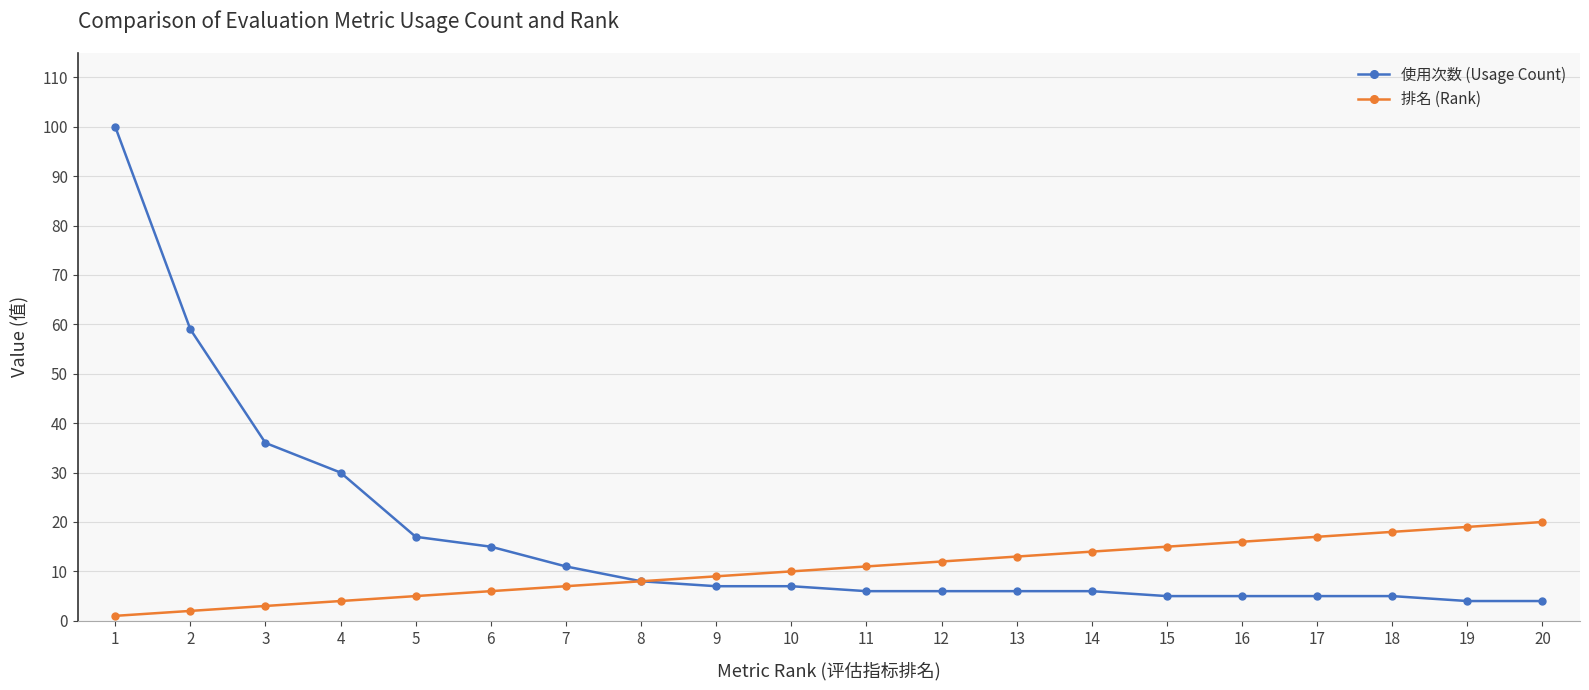

The 排名 (Rank) series shows 17 at 17. True or false?

True